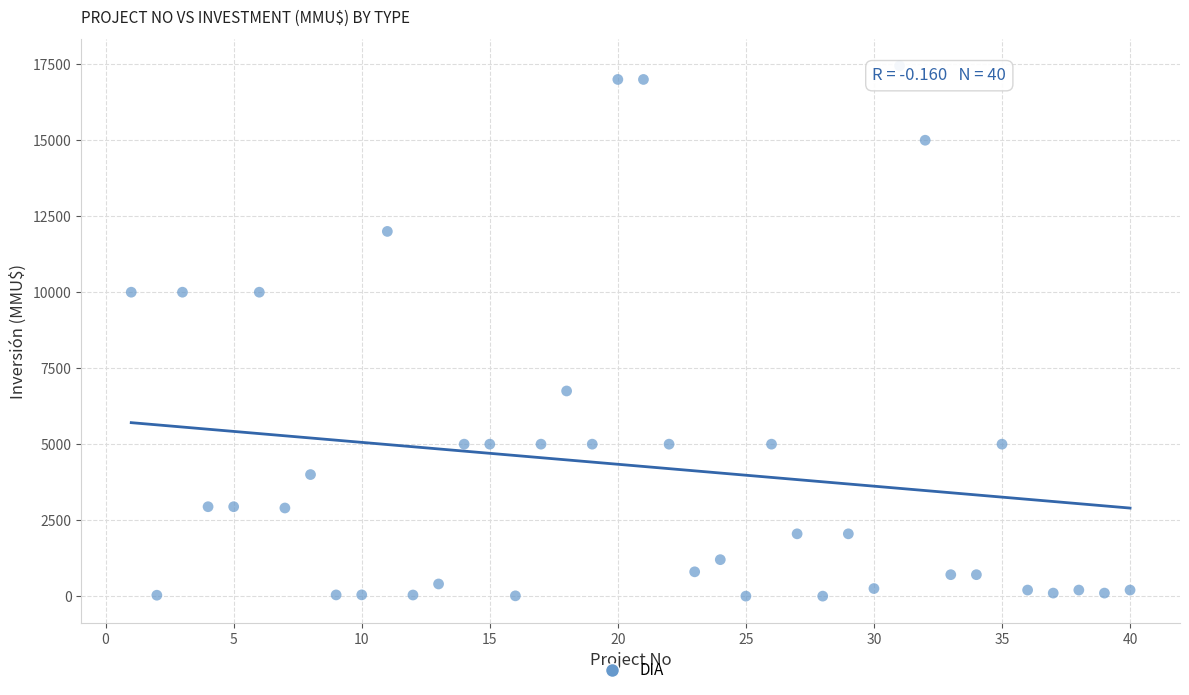

What is the range of X values (max minus min)?

39